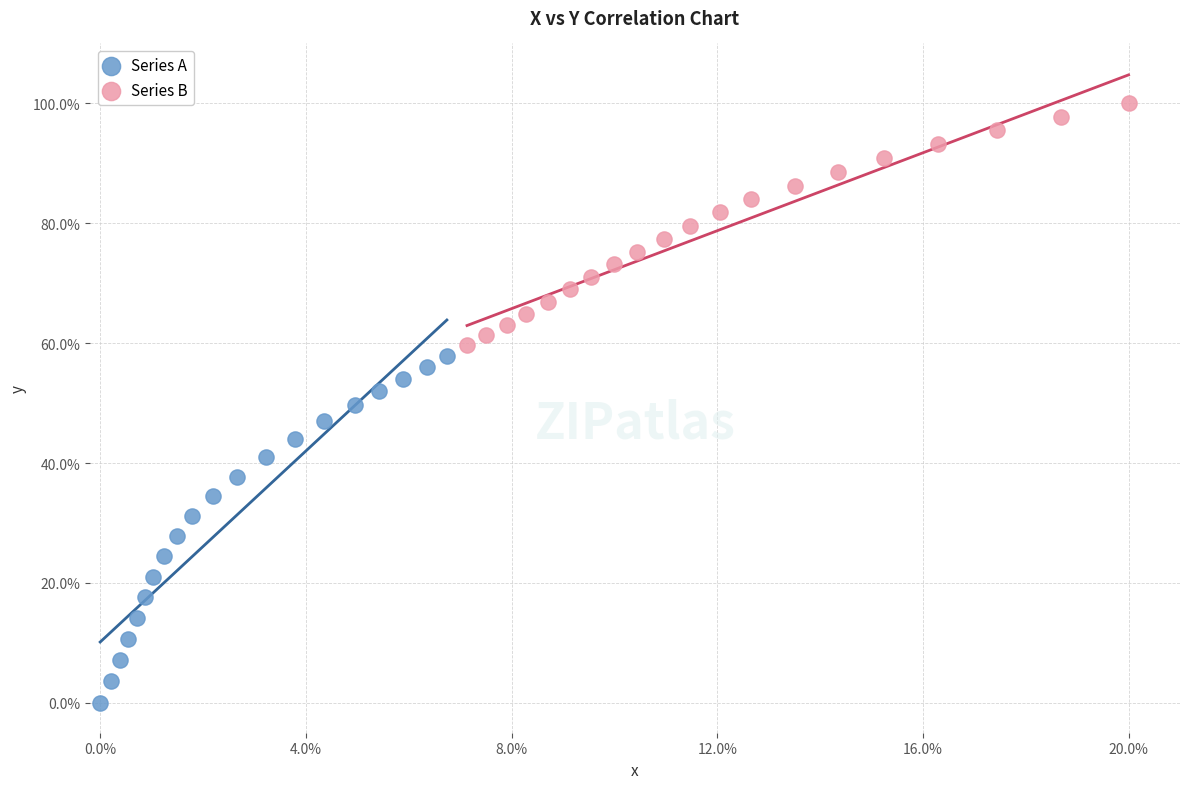

Which series reaches the maximum Y coordinate?

Series B